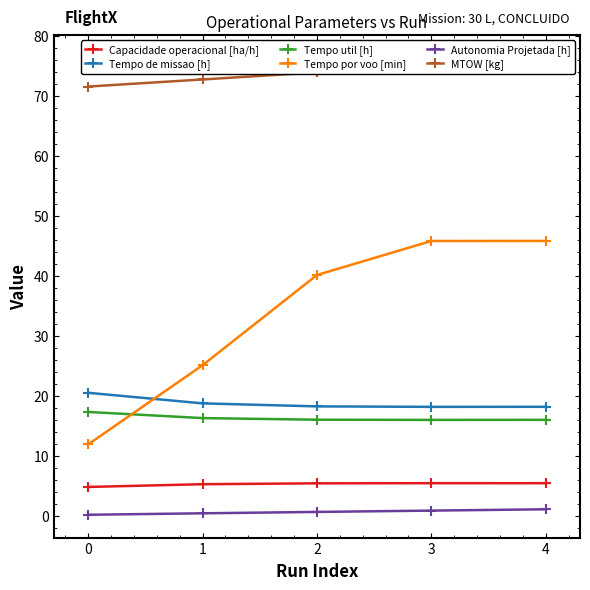

The value of Tempo por voo [min] at 2 is 79.6. True or false?

False